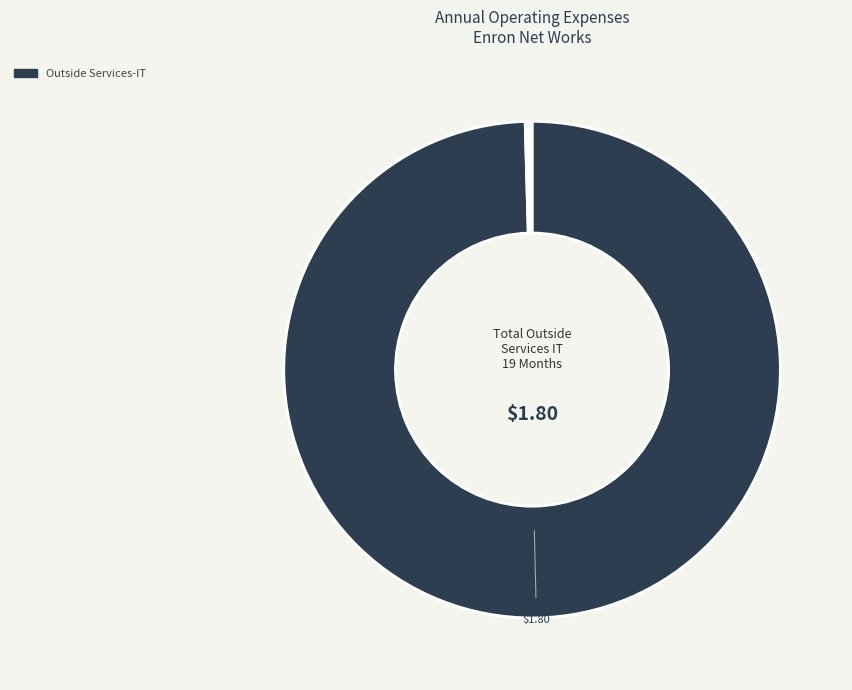

Is there a majority slice in this chart?

Yes